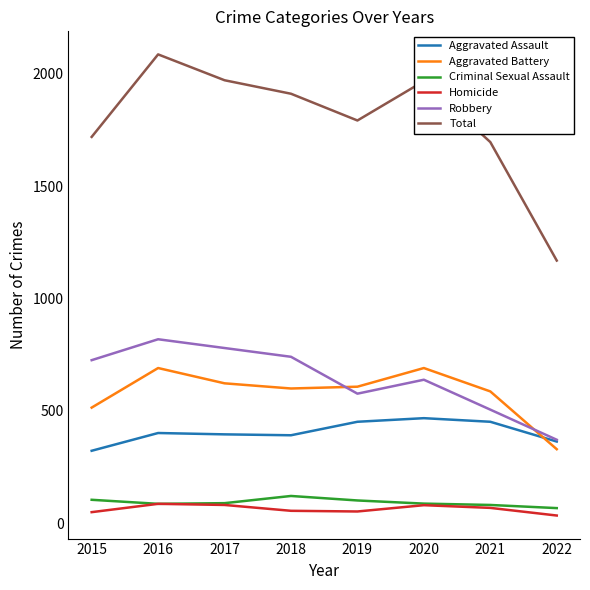

What are all the series names shown in the legend?

Aggravated Assault, Aggravated Battery, Criminal Sexual Assault, Homicide, Robbery, Total